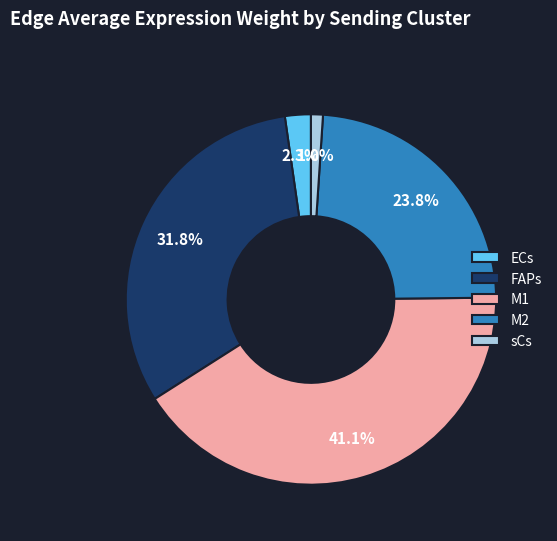

Between M2 and sCs, which is larger?

M2